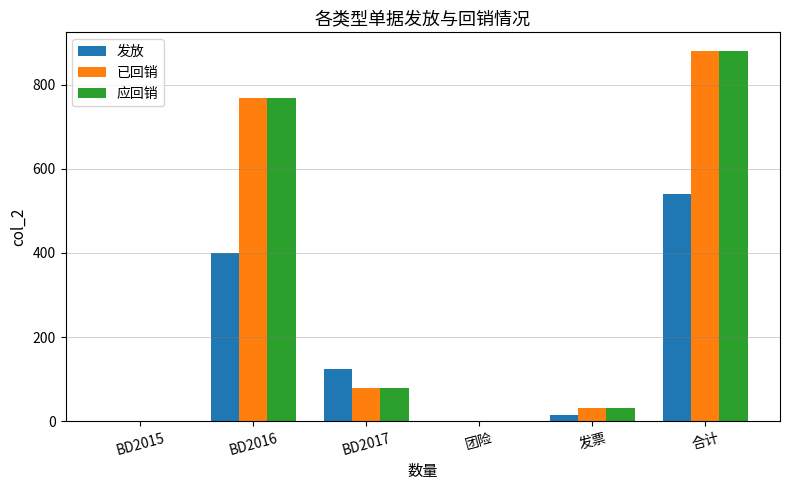

At which label is 应回销 closest to 440?

BD2016